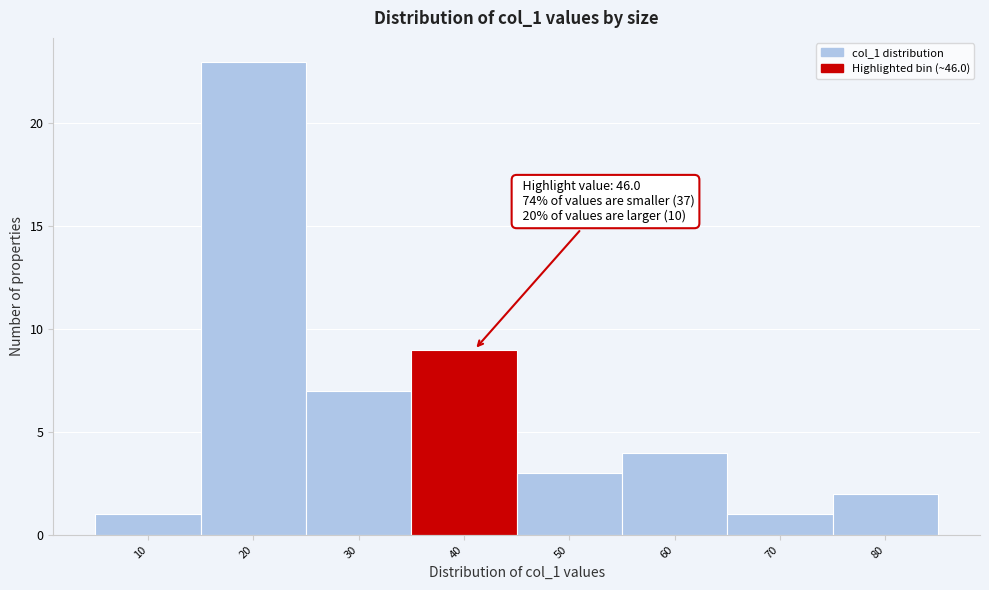

Reading left to right, what are all the values shown in this chart?

10=1	20=23	30=7	40=9	50=3	60=4	70=1	80=2